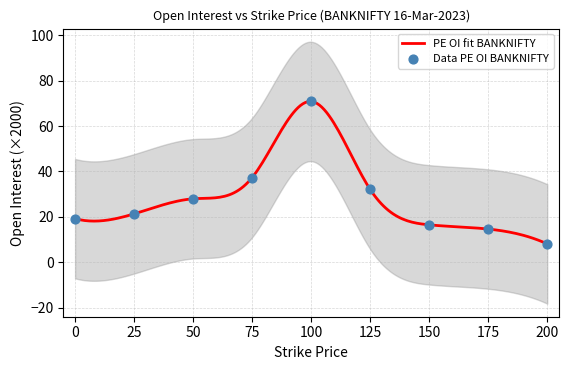

What is the minimum value for PE OI fit BANKNIFTY?

8.0